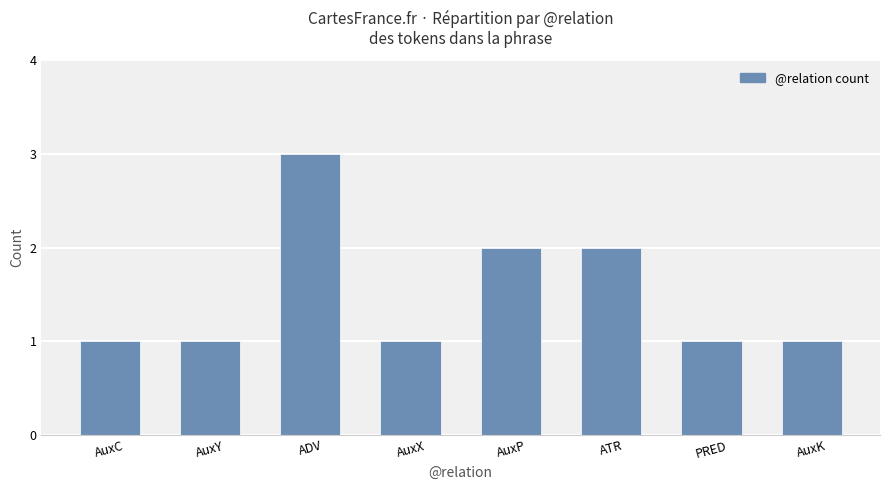

At which category does the chart reach its peak across all series?

ADV